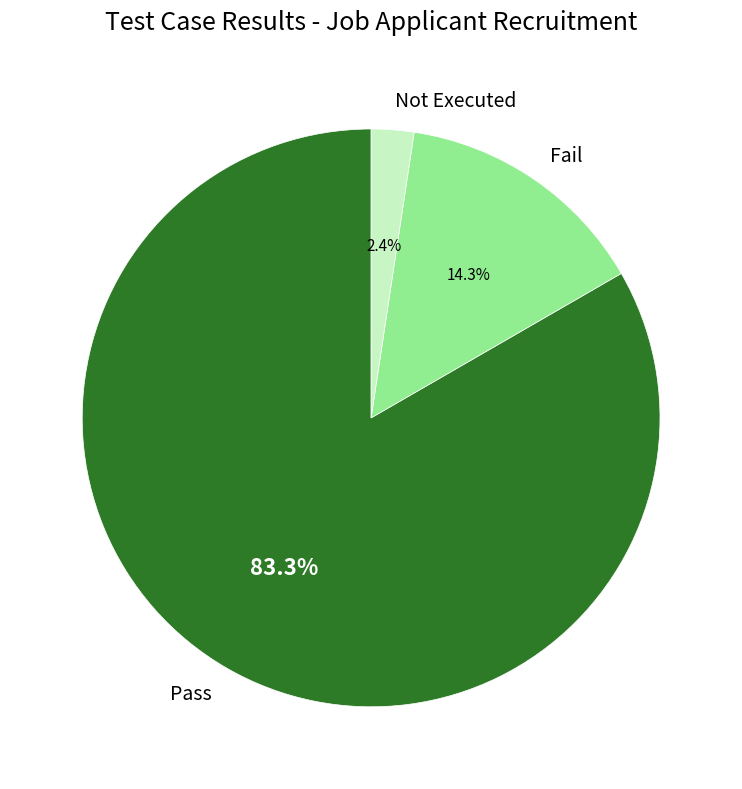

How many segments does this pie chart have?

3